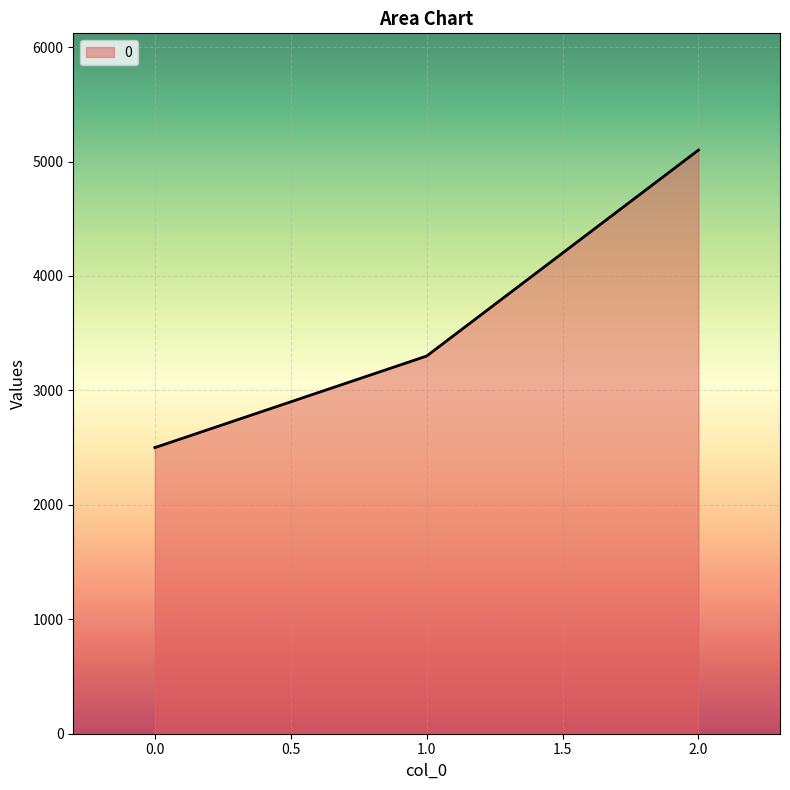

At which label is the value closest to 3800?

1.0